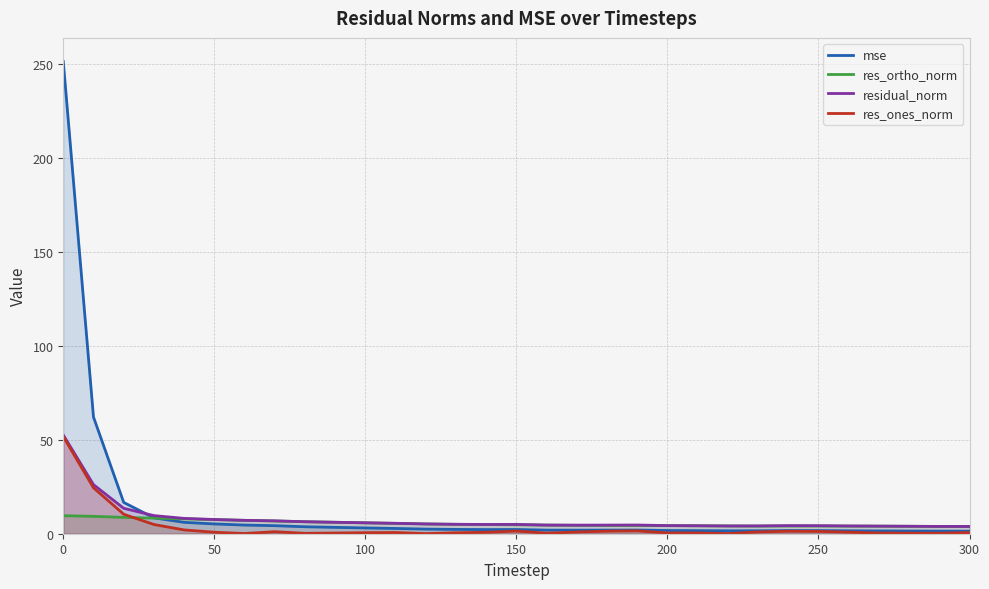

What is the lowest value of the residual_norm series?

3.9